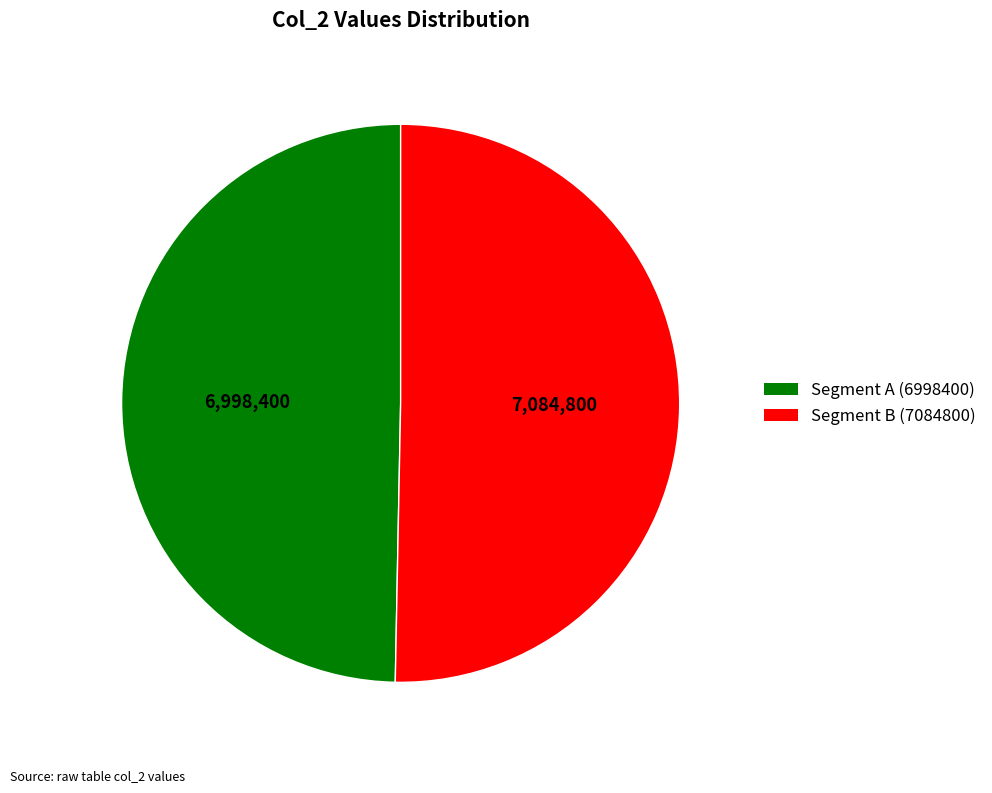

Rank the categories by value from highest to lowest.

Segment B (7084800), Segment A (6998400)